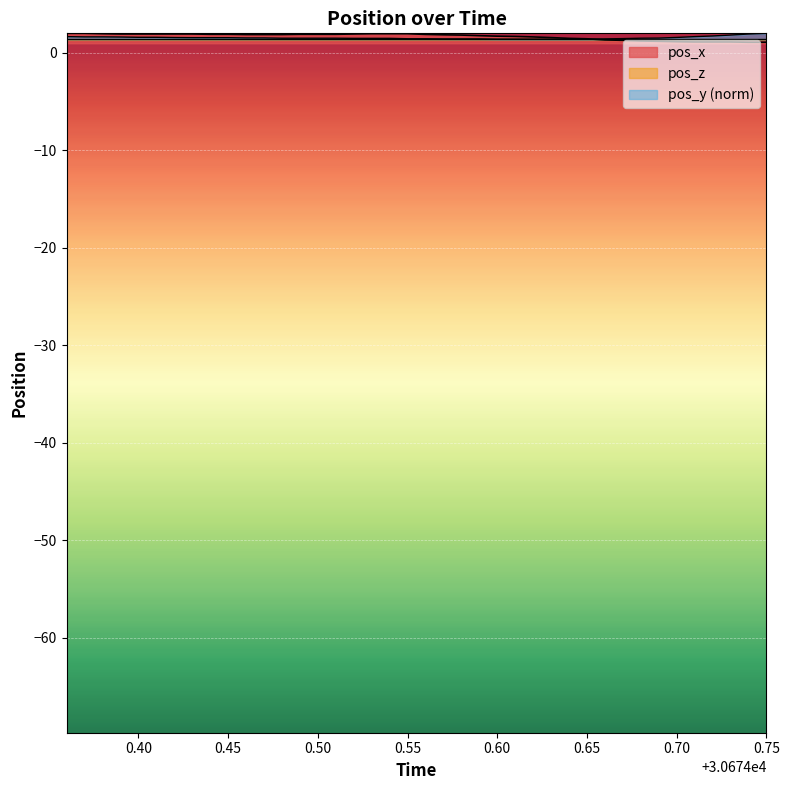

What is the sum of the pos_x values at 0.40 and 0.75?

3.9